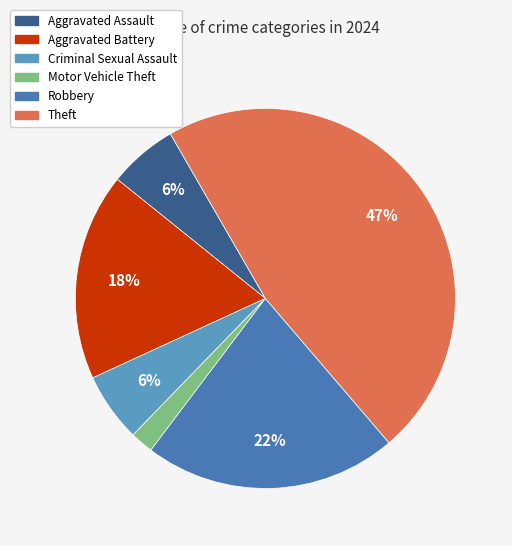

Which category has the biggest portion of the pie?

Theft